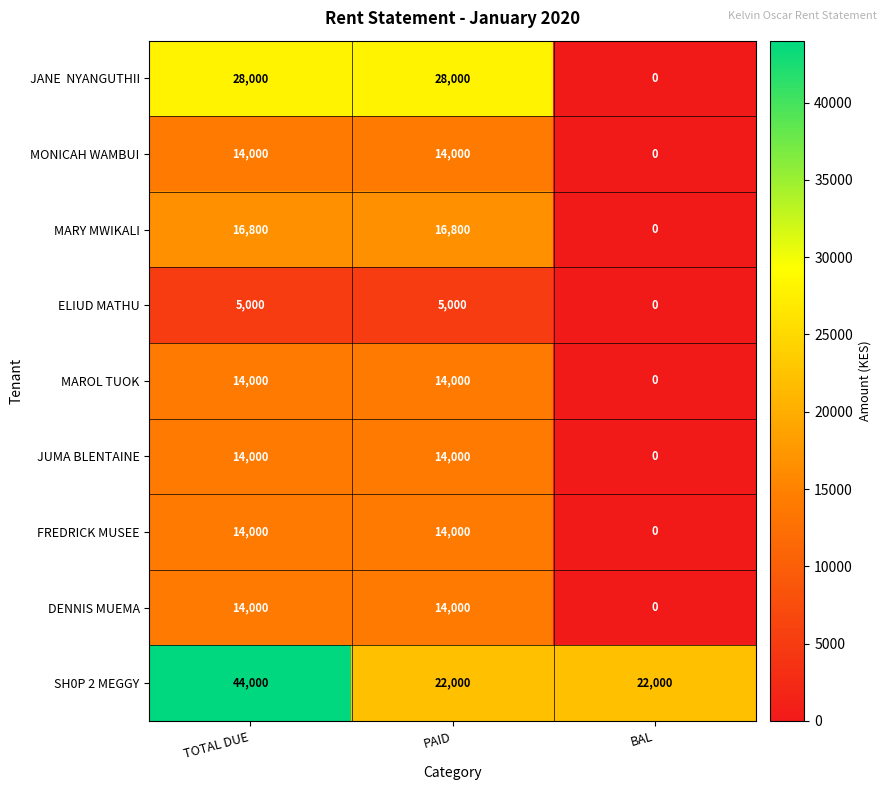

The FREDRICK MUSEE series shows 14000 at PAID. True or false?

True